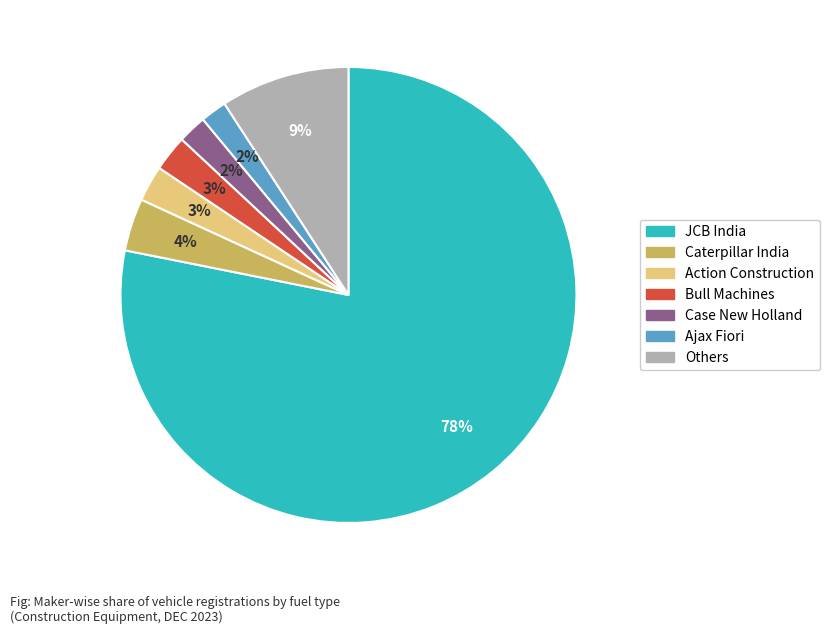

To the nearest percent, what is the average slice percentage?

14%